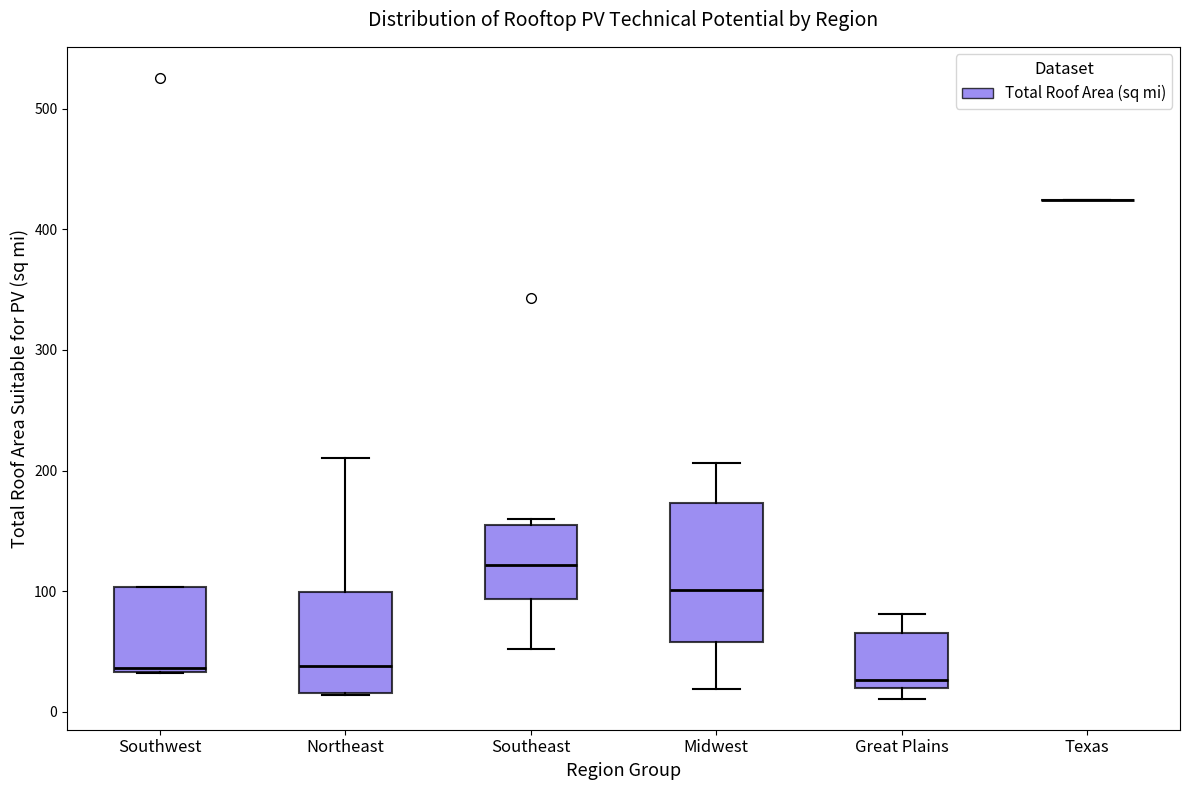

Reading left to right, transcribe this box plot: for each box, give where its median line is, the range the box spans, and where its two whiskers end, as read against the y-axis. The values are not printed on the chart, so give them approximately, as read against the axis.

Southwest: median 40, box 30 to 100, whiskers 30 to 100
Northeast: median 40, box 20 to 100, whiskers 10 to 210
Southeast: median 120, box 90 to 150, whiskers 50 to 160
Midwest: median 100, box 60 to 170, whiskers 20 to 210
Great Plains: median 30, box 20 to 70, whiskers 10 to 80
Texas: box collapsed to a line at 420, whiskers 420 to 420